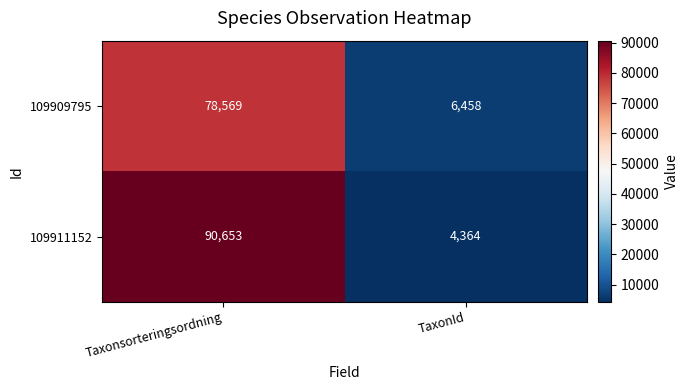

What is the maximum value shown in the chart?

90653